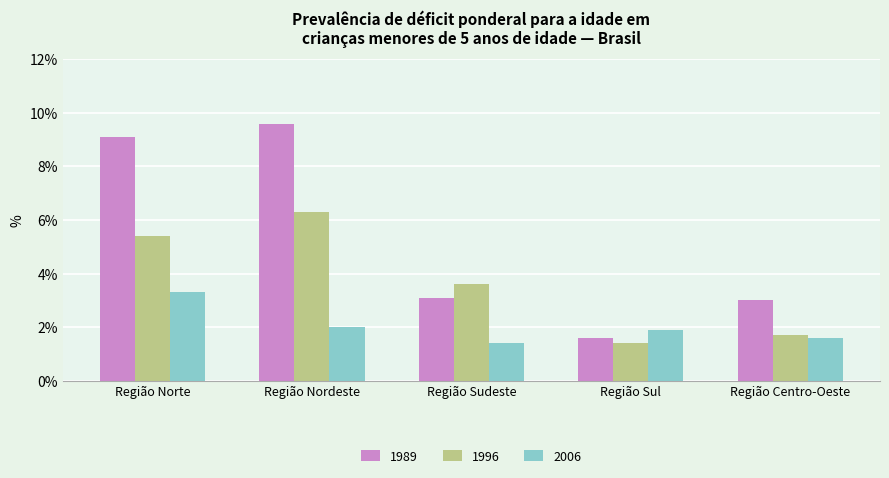

Is the value of 1996 at Região Nordeste greater than the value of 2006 at Região Centro-Oeste?

Yes